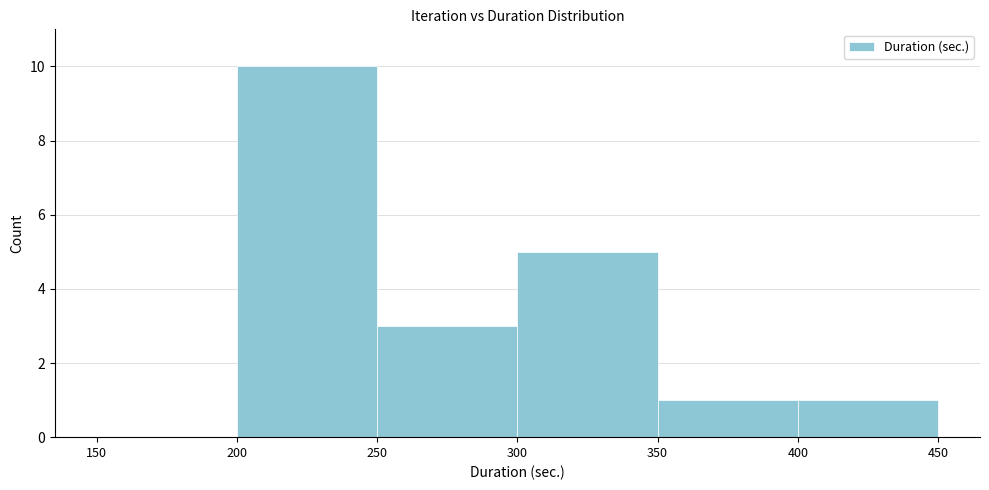

Over which range of the x-axis is the bar tallest?

200 to 250